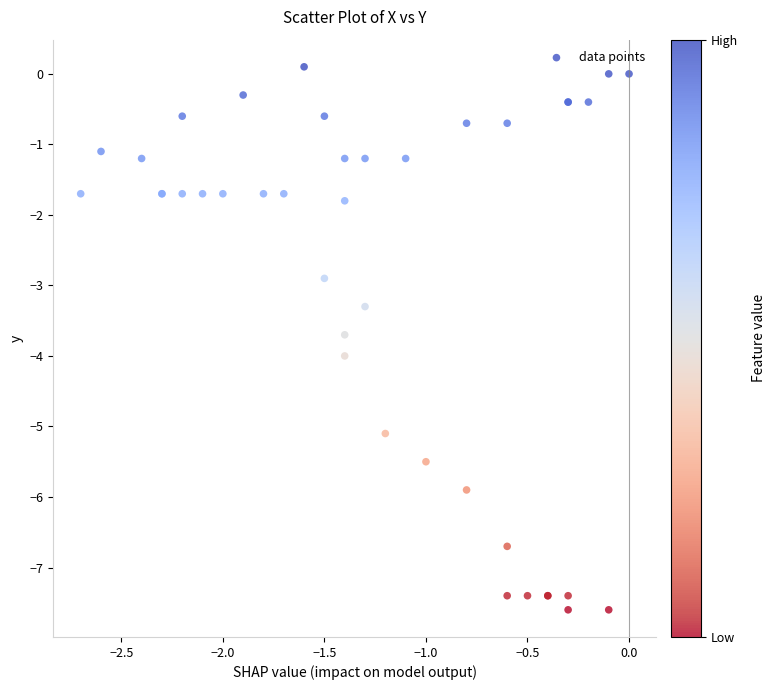

What Y value in the scatter plot is closest to -3?

-2.9